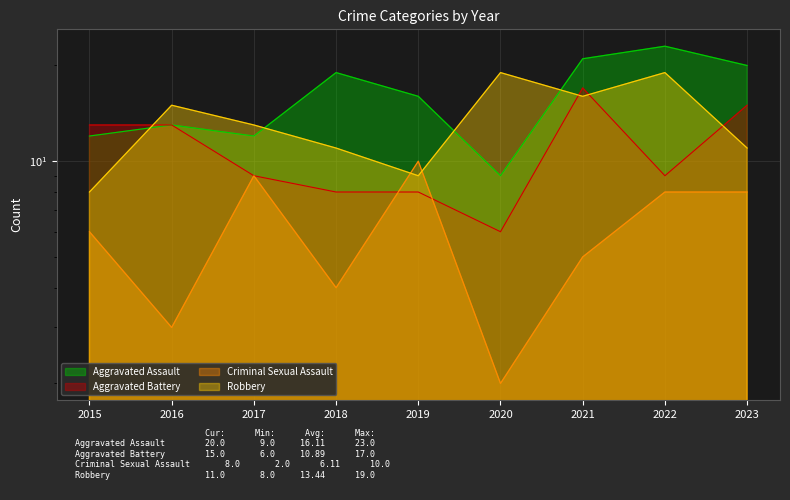

Where do Robbery and Criminal Sexual Assault first cross each other?

2018 and 2019